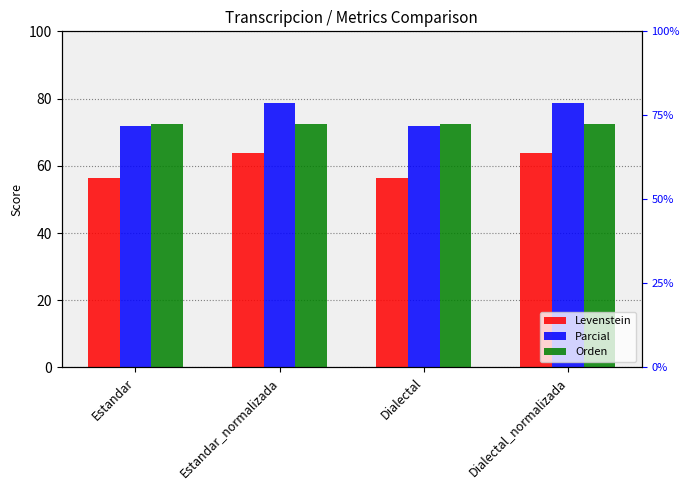

Reading left to right, extract all data points from this chart.

Levenstein: Estandar=56.2	Estandar_normalizada=63.8	Dialectal=56.2	Dialectal_normalizada=63.8
Parcial: Estandar=71.7	Estandar_normalizada=78.6	Dialectal=71.7	Dialectal_normalizada=78.6
Orden: Estandar=72.4	Estandar_normalizada=72.4	Dialectal=72.4	Dialectal_normalizada=72.4